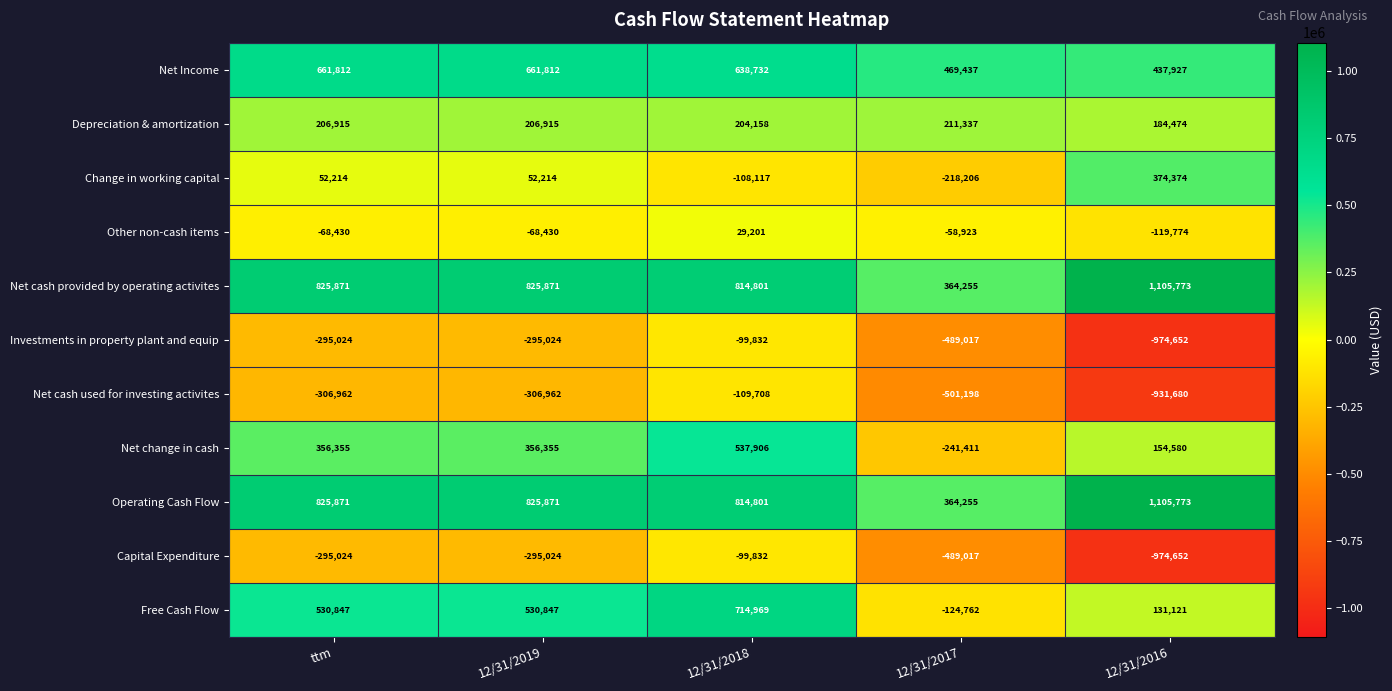

Between 12/31/2019 and 12/31/2018, which series saw the biggest shift?

Net cash used for investing activites